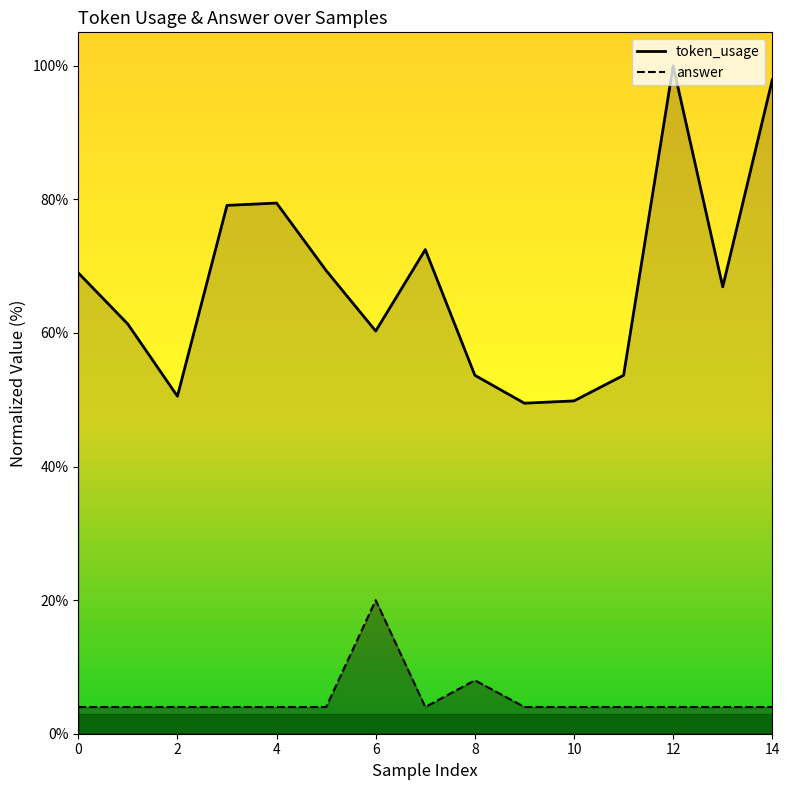

True or false: token_usage and answer cross at least once.

False